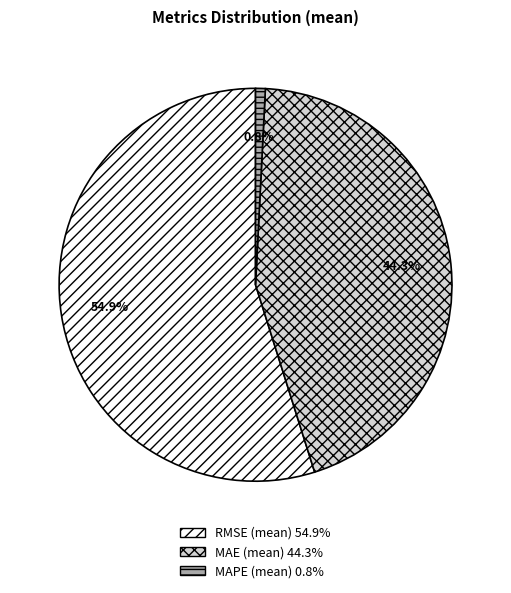

To the nearest percent, what is the combined percentage of MAPE (mean) and RMSE (mean)?

56%